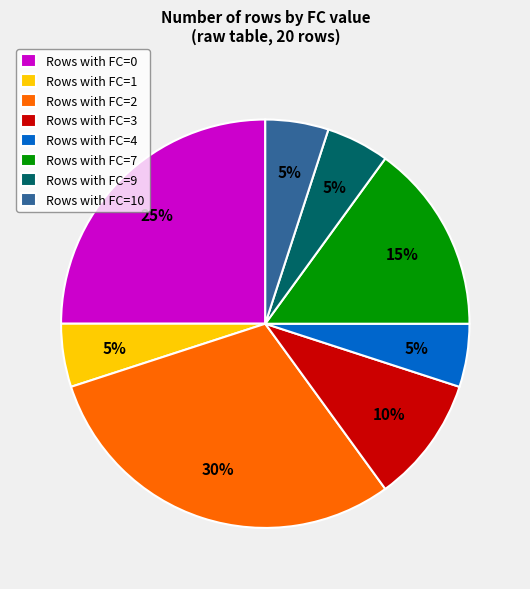

Is there a majority slice in this chart?

No